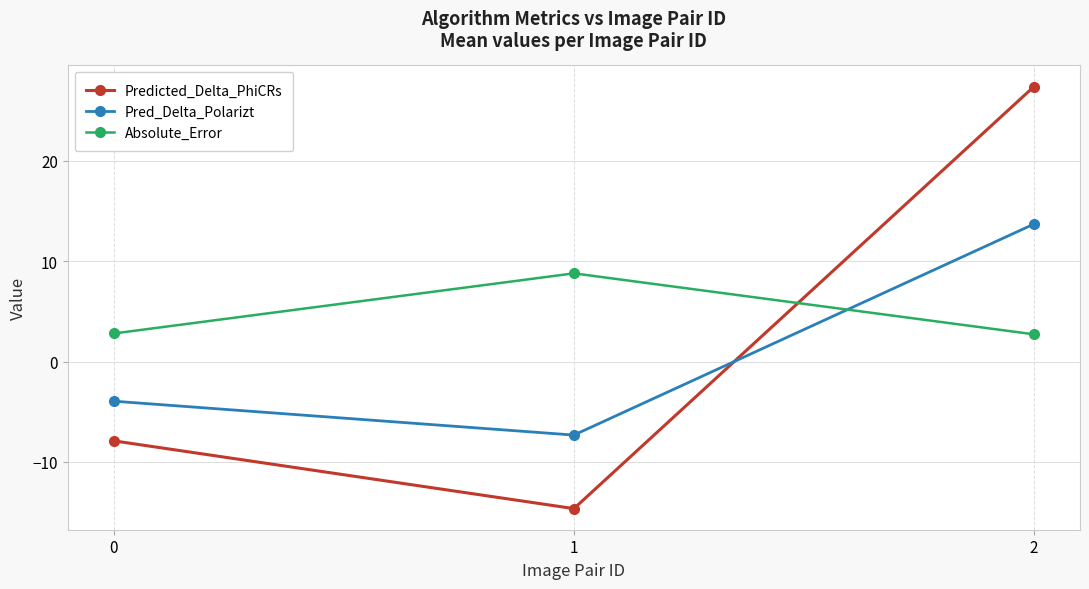

What is the difference between the second highest and minimum values in the Predicted_Delta_PhiCRs series?

6.7